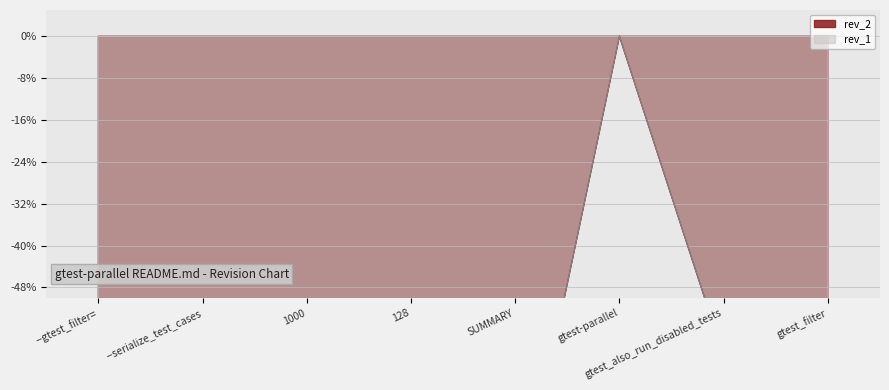

At which category is the sum across all series the highest?

gtest-parallel